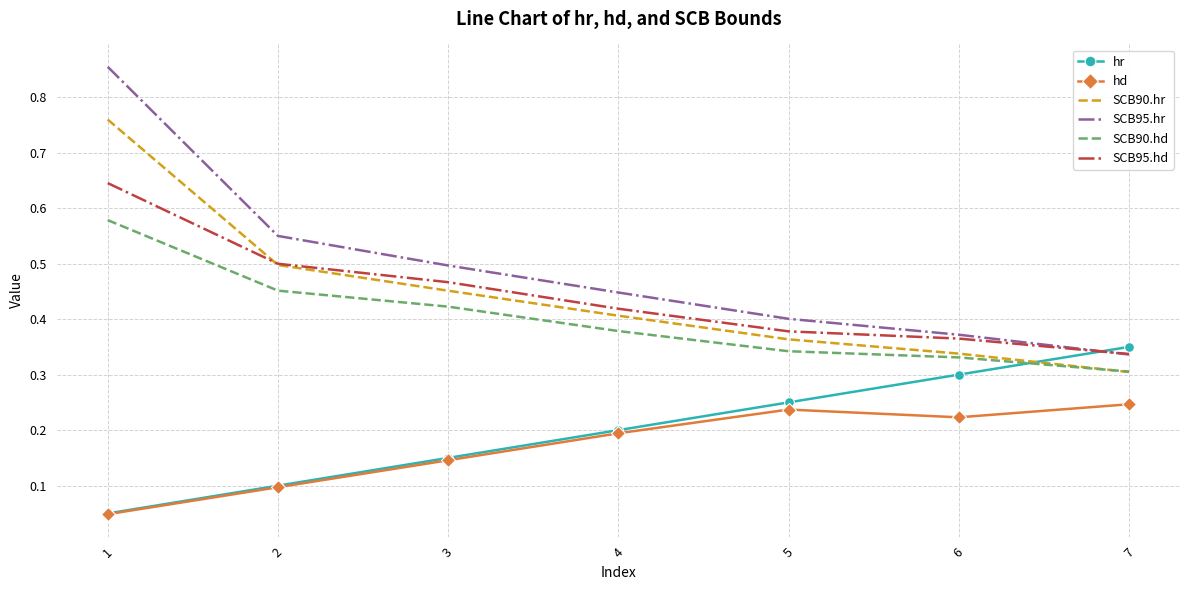

After their last crossing, which series has the higher values: SCB90.hd or hr?

hr